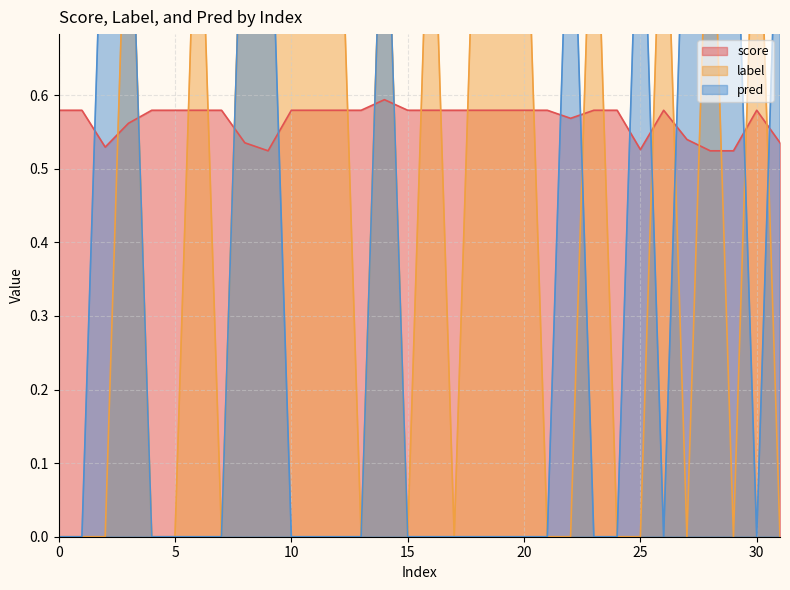

True or false: label has a value of 1.0 at 26.

True